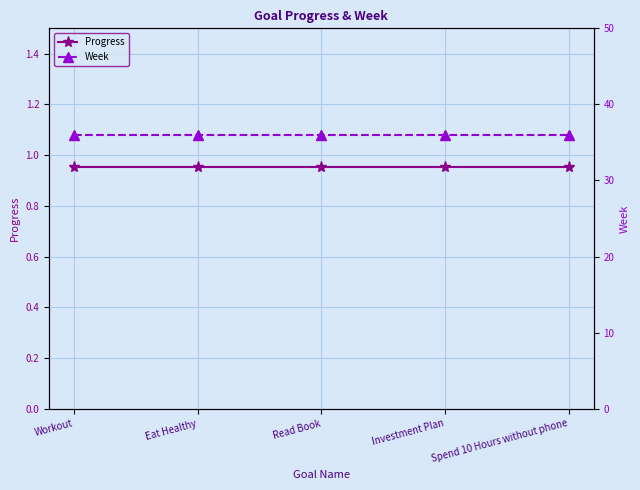

Rank the series by their average value, from highest to lowest.

Week, Progress